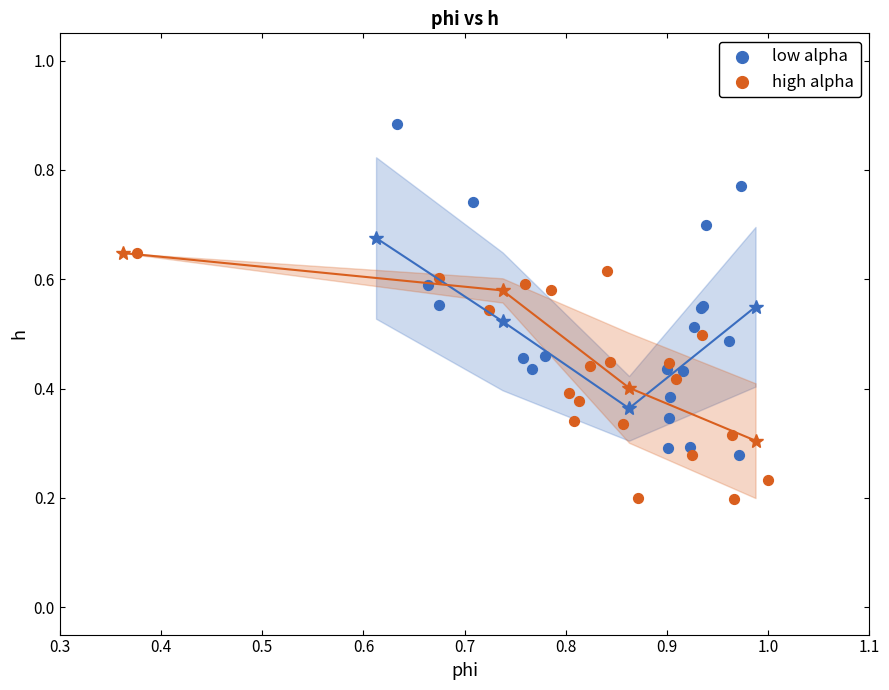

Which series contains the lowest Y value?

high alpha